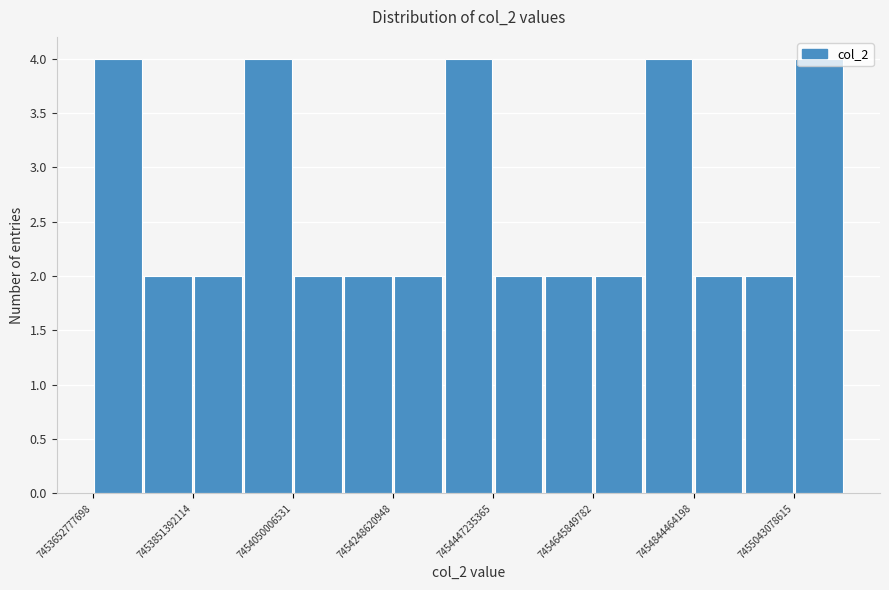

Reading left to right, transcribe this chart: for each bar, give the range it covers on the x-axis and its height. Neither the bar edges nor the heights are printed on the chart, so give them approximately, as read against the axes.

7453660000000 to 7453760000000: 4
7453760000000 to 7453860000000: 2
7453860000000 to 7453960000000: 2
7453960000000 to 7454060000000: 4
7454060000000 to 7454140000000: 2
7454140000000 to 7454240000000: 2
7454240000000 to 7454340000000: 2
7454340000000 to 7454440000000: 4
7454440000000 to 7454540000000: 2
7454540000000 to 7454640000000: 2
7454640000000 to 7454740000000: 2
7454740000000 to 7454840000000: 4
7454840000000 to 7454940000000: 2
7454940000000 to 7455040000000: 2
7455040000000 to 7455140000000: 4